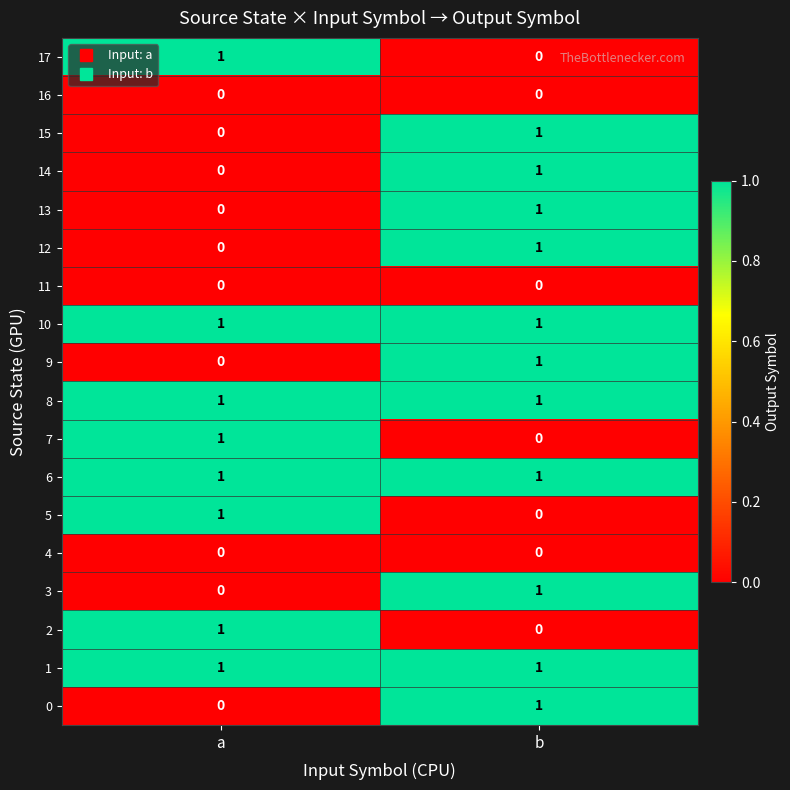

At which category is the sum across all series the highest?

b